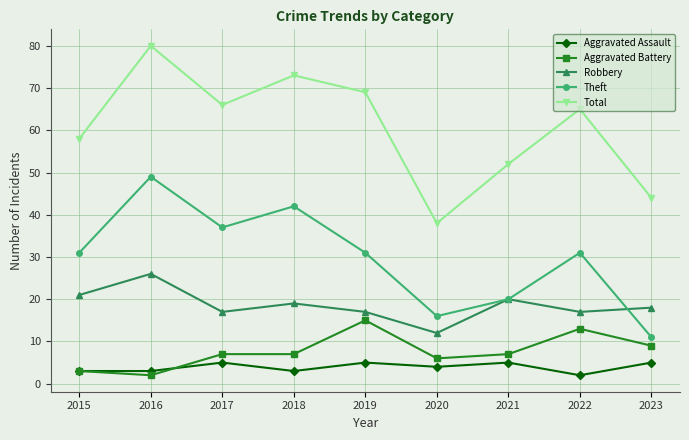

What is the value of the Aggravated Assault point at the 2nd from the left?

3